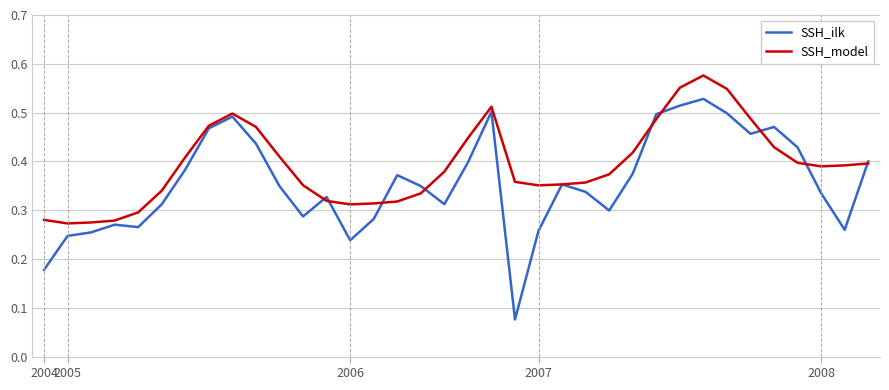

In SSH_model, how many points are higher than both neighbors (excluding endpoints)?

3